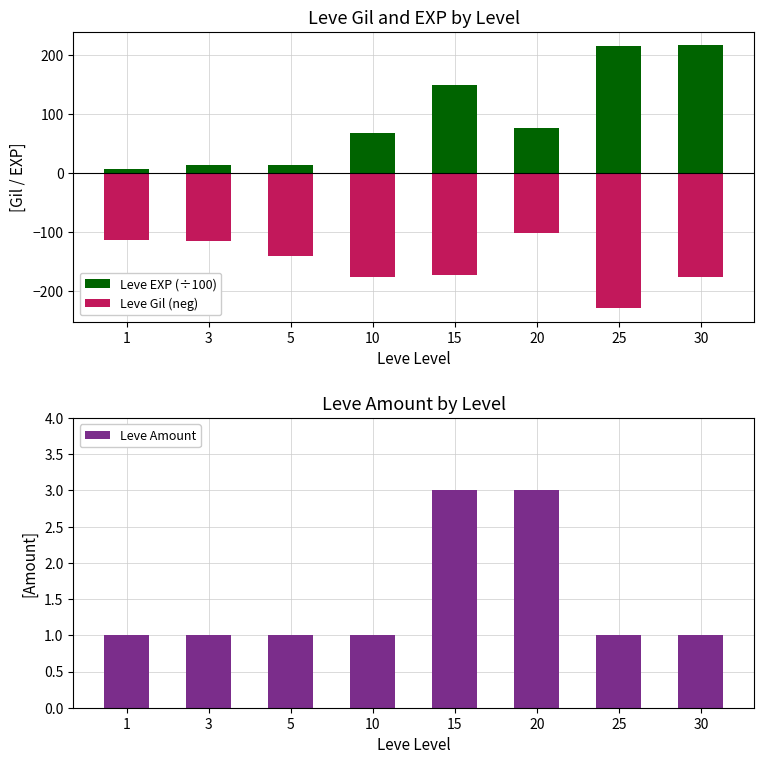

What is the difference between the maximum and minimum values in the Leve Gil (neg) series?

128.0